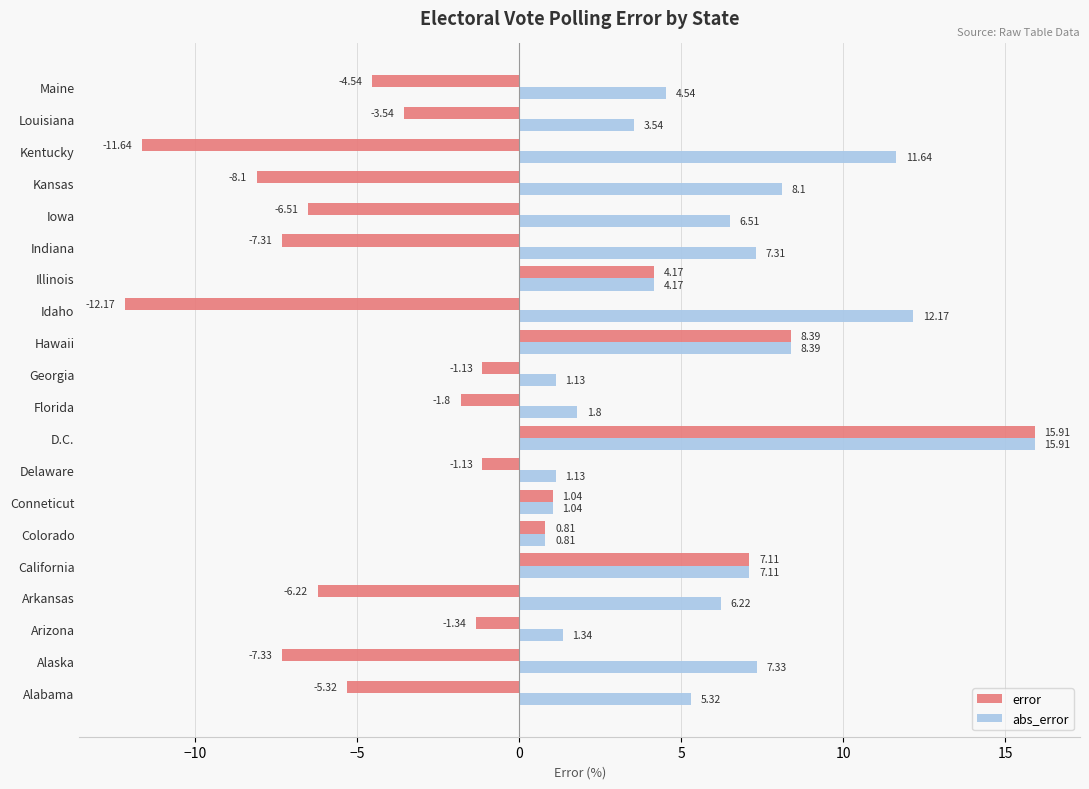

What is the highest value of the abs_error series?

15.9